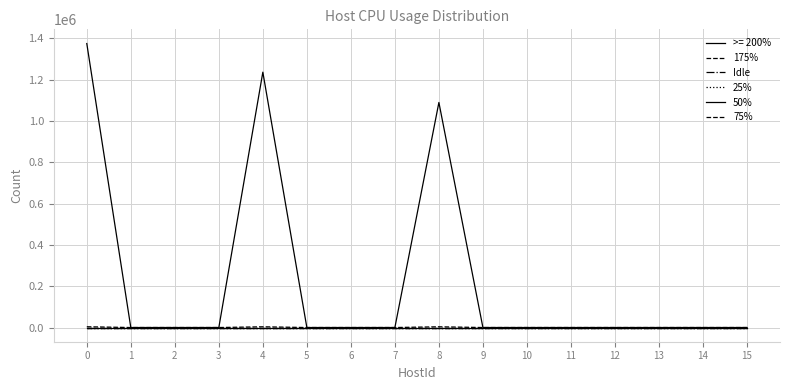

True or false: 75% and 25% intersect in this chart.

False